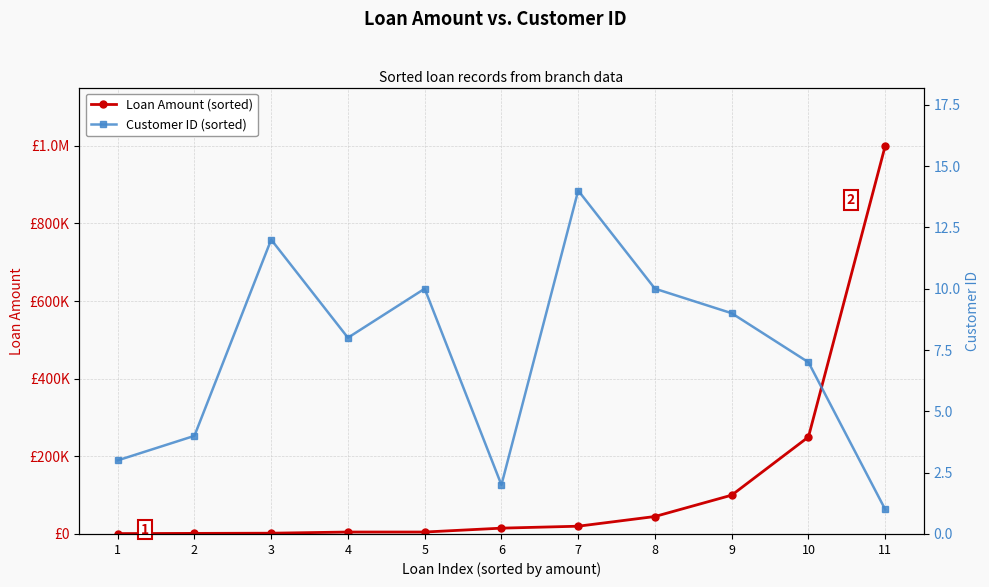

What is the average value of the Loan Amount (sorted) series?

131318